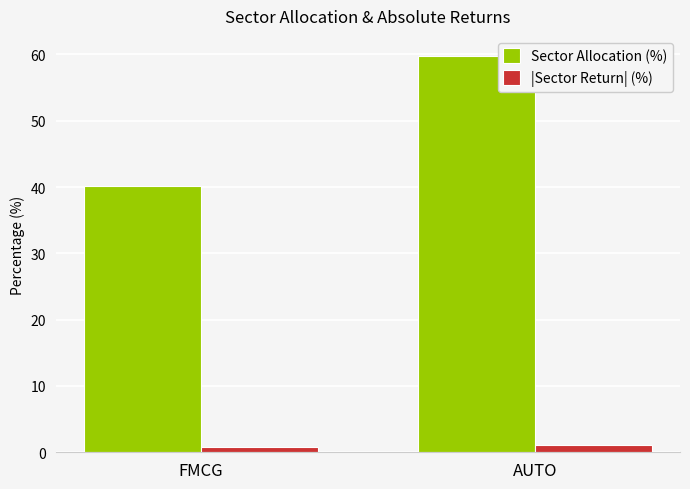

What is the difference between the maximum and minimum values in the Sector Allocation (%) series?

19.6